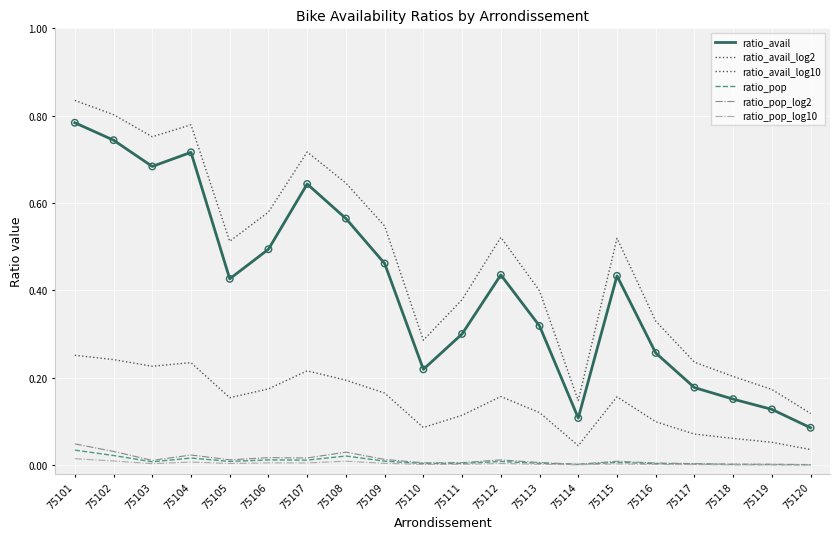

How many lines are shown in the chart?

6